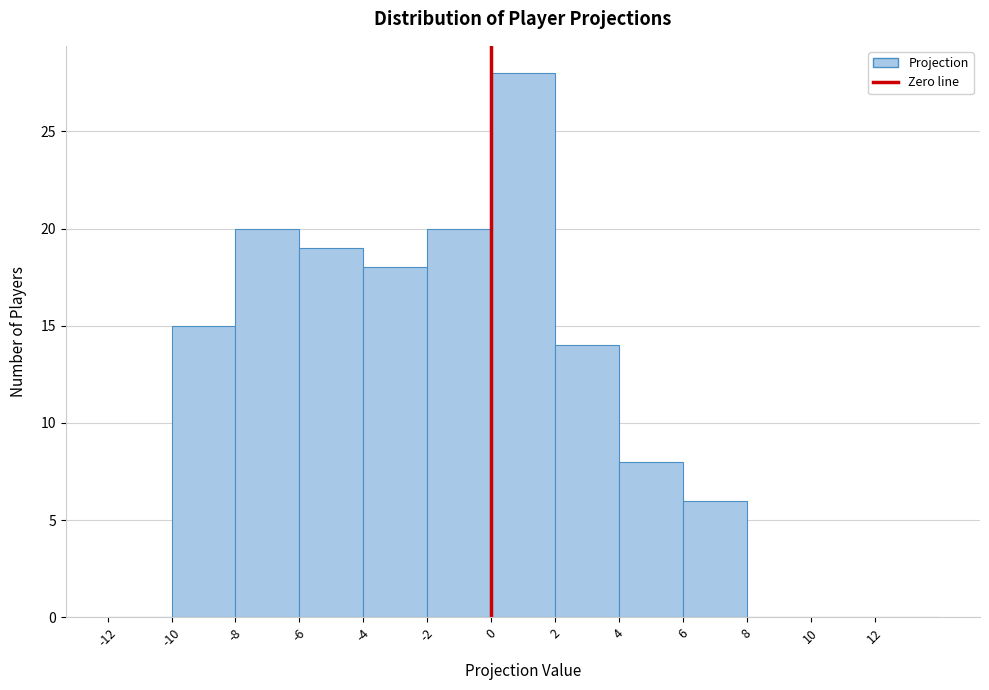

What is the height of the bar covering -8 to -6 on the x-axis? The values are not printed on the chart, so give them approximately, as read against the axis.

20